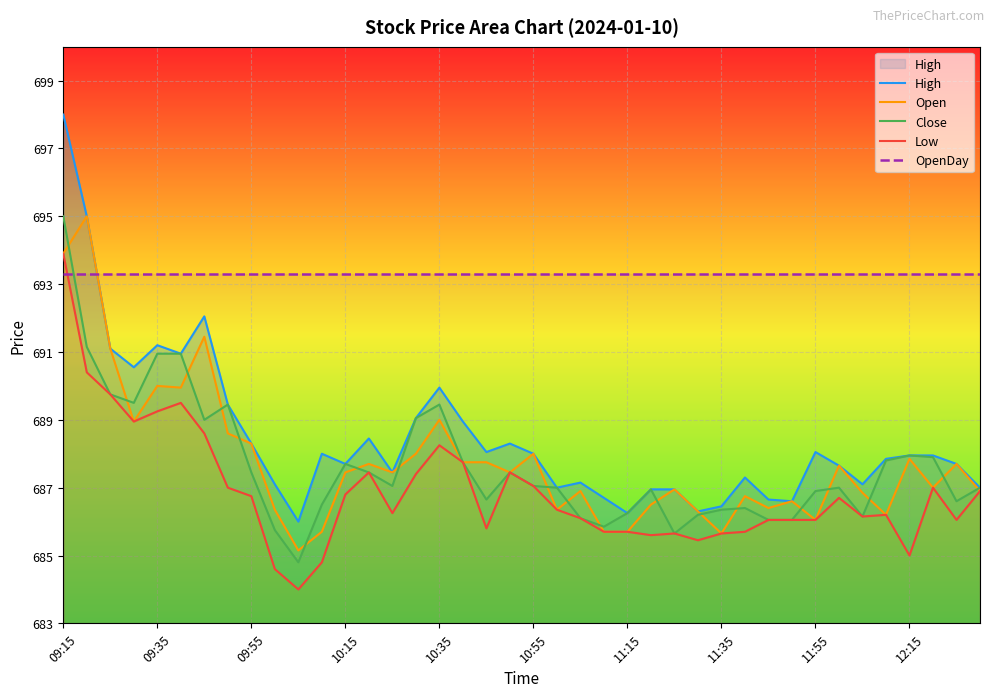

Is it true that Open equals 689.0 at 10:35?

True